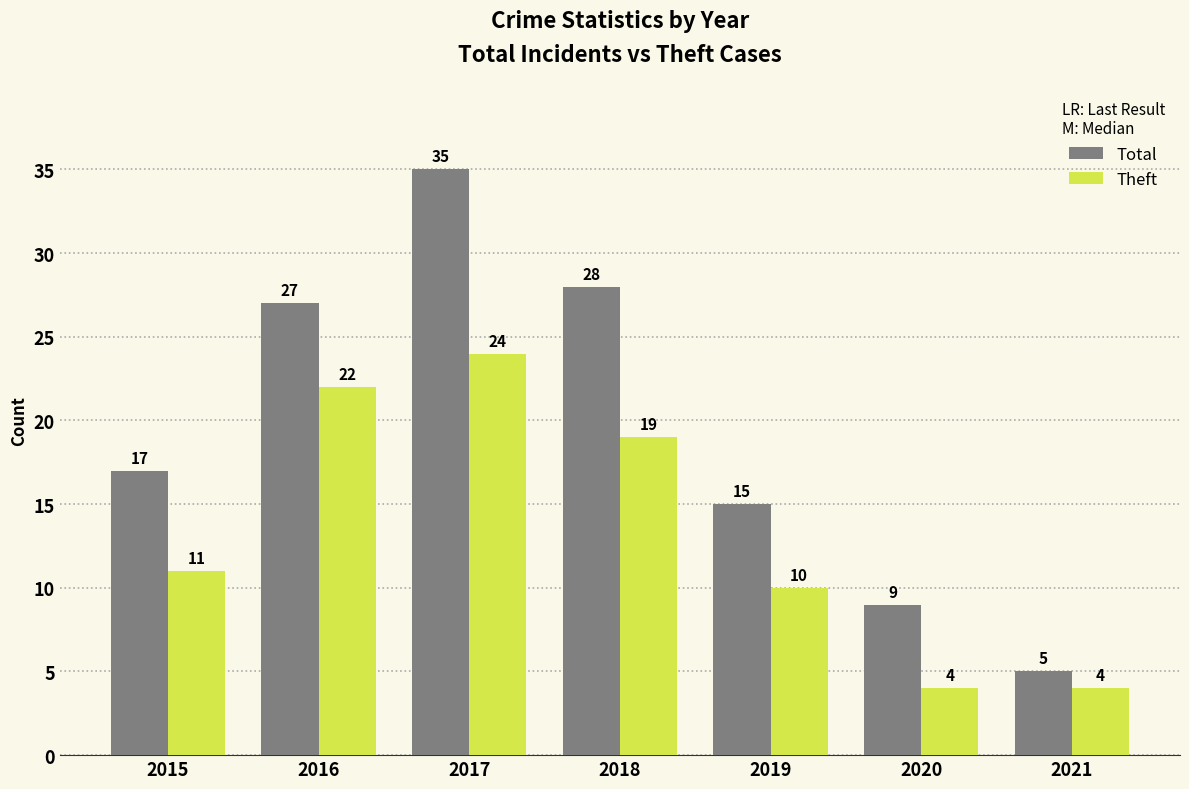

List the series in order of their overall mean, highest first.

Total, Theft